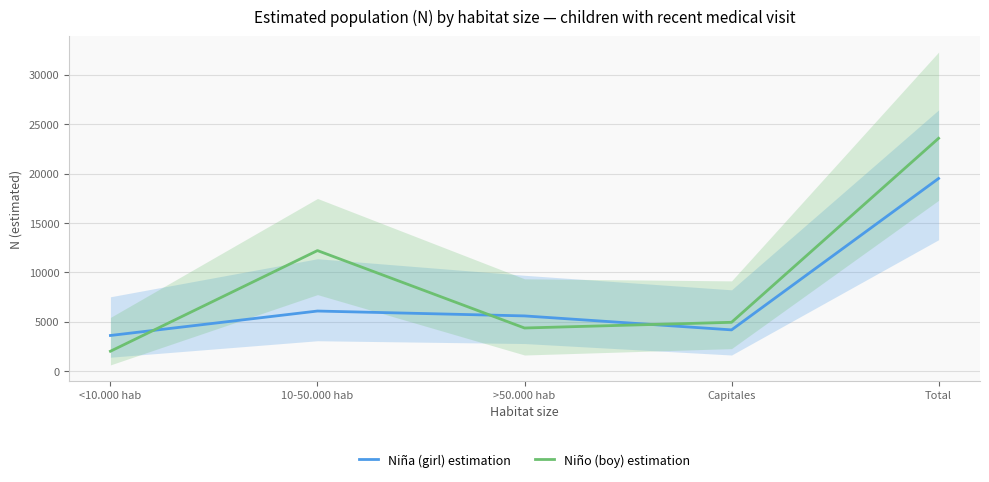

What is the total value across all series at Total?

43065